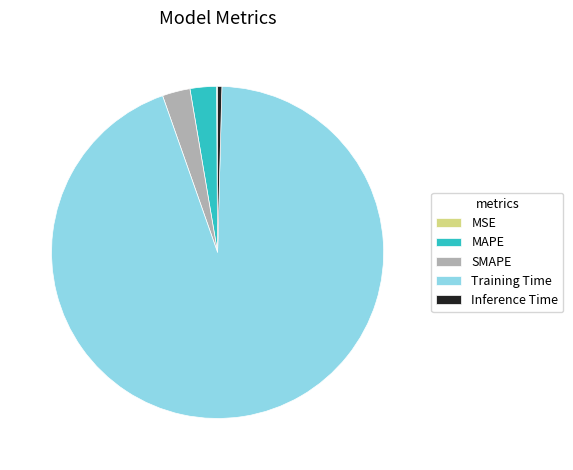

Which has a higher value, SMAPE or Training Time?

Training Time